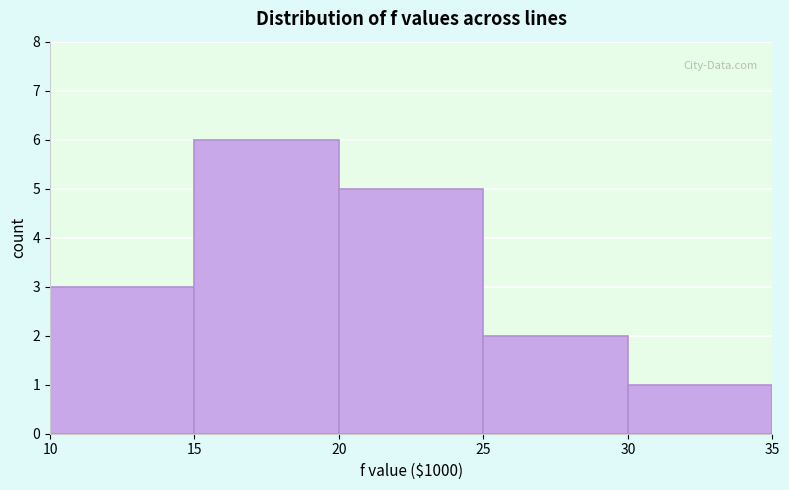

Over which range of the x-axis is the bar tallest?

15 to 20